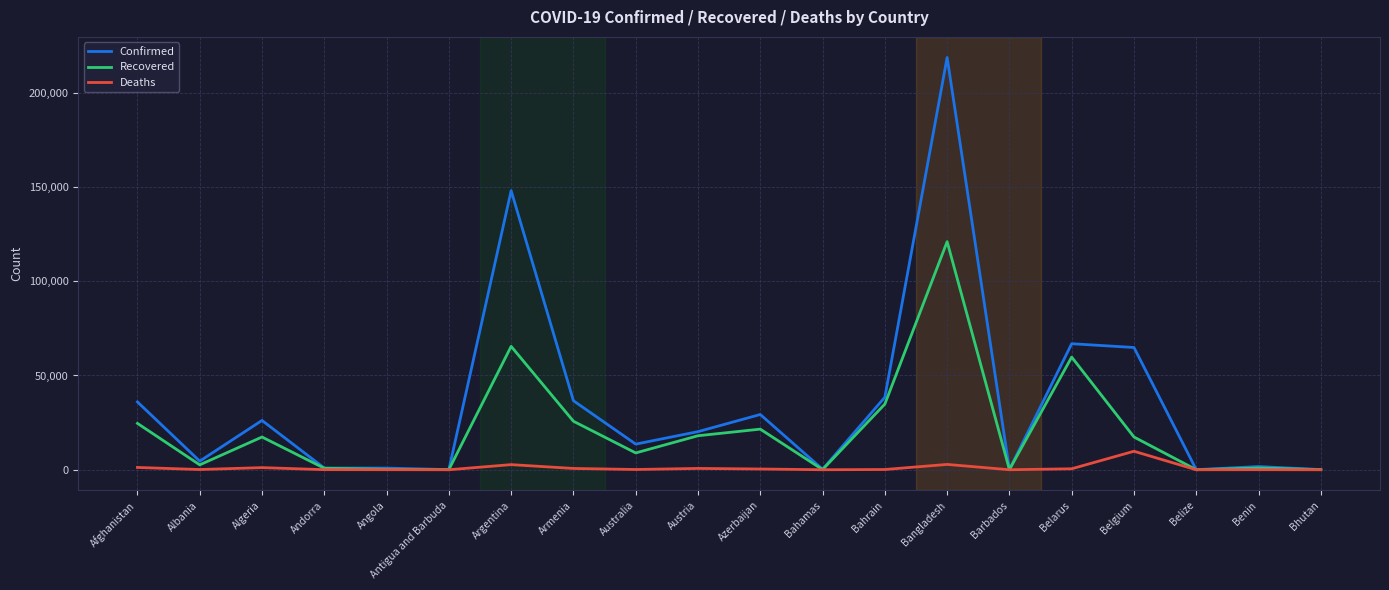

What is the highest value of the Deaths series?

9812